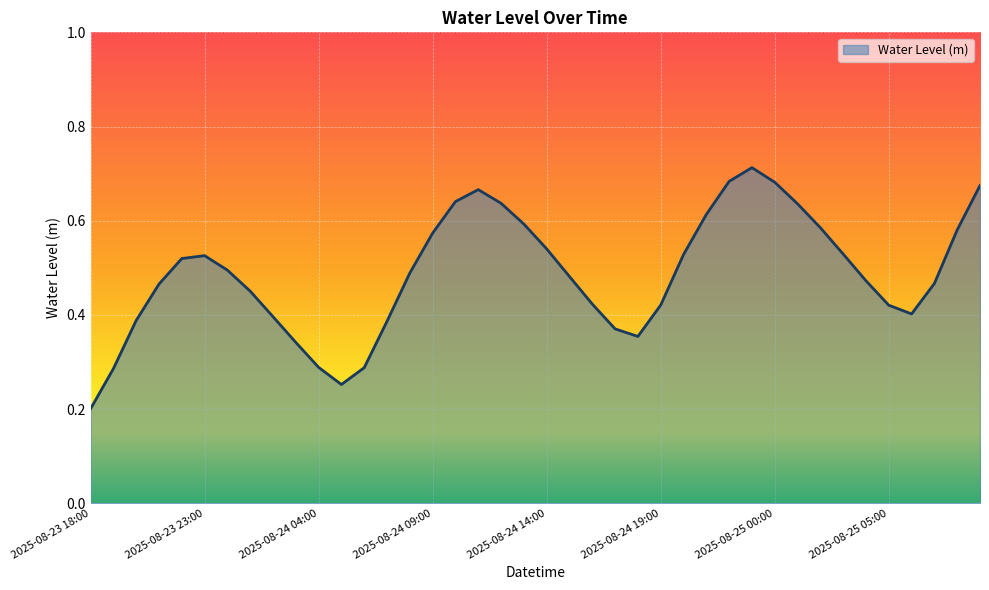

Rank the categories by value from highest to lowest.

2025-08-24 23:00, 2025-08-24 22:00, 2025-08-25 00:00, 2025-08-25 09:00, 2025-08-24 11:00, 2025-08-24 10:00, 2025-08-24 12:00, 2025-08-25 01:00, 2025-08-24 21:00, 2025-08-24 13:00, 2025-08-25 02:00, 2025-08-25 08:00, 2025-08-24 09:00, 2025-08-24 14:00, 2025-08-25 03:00, 2025-08-24 20:00, 2025-08-23 23:00, 2025-08-23 22:00, 2025-08-24 00:00, 2025-08-24 08:00, 2025-08-24 15:00, 2025-08-25 04:00, 2025-08-25 07:00, 2025-08-23 21:00, 2025-08-24 01:00, 2025-08-24 16:00, 2025-08-24 19:00, 2025-08-25 05:00, 2025-08-25 06:00, 2025-08-24 02:00, 2025-08-23 20:00, 2025-08-24 07:00, 2025-08-24 17:00, 2025-08-24 18:00, 2025-08-24 03:00, 2025-08-24 04:00, 2025-08-24 06:00, 2025-08-23 19:00, 2025-08-24 05:00, 2025-08-23 18:00